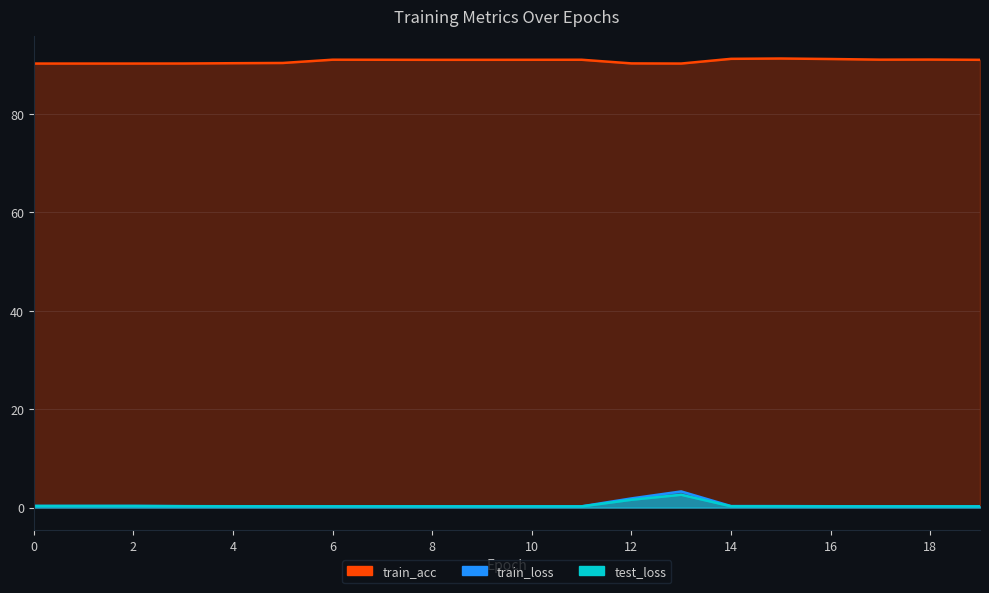

Between 4 and 12, which is larger?

12